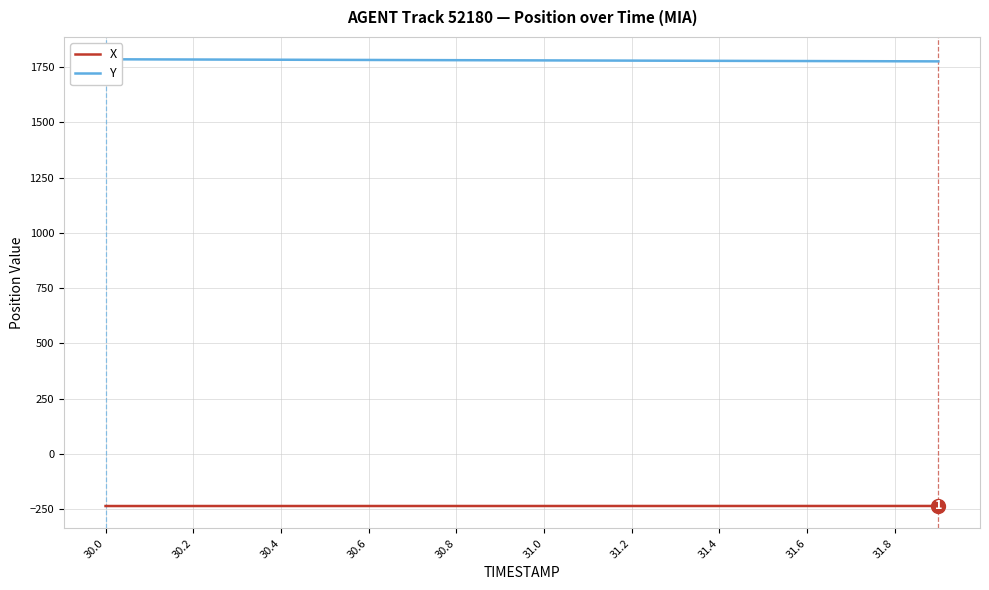

What is the highest value of the X series?

-235.1